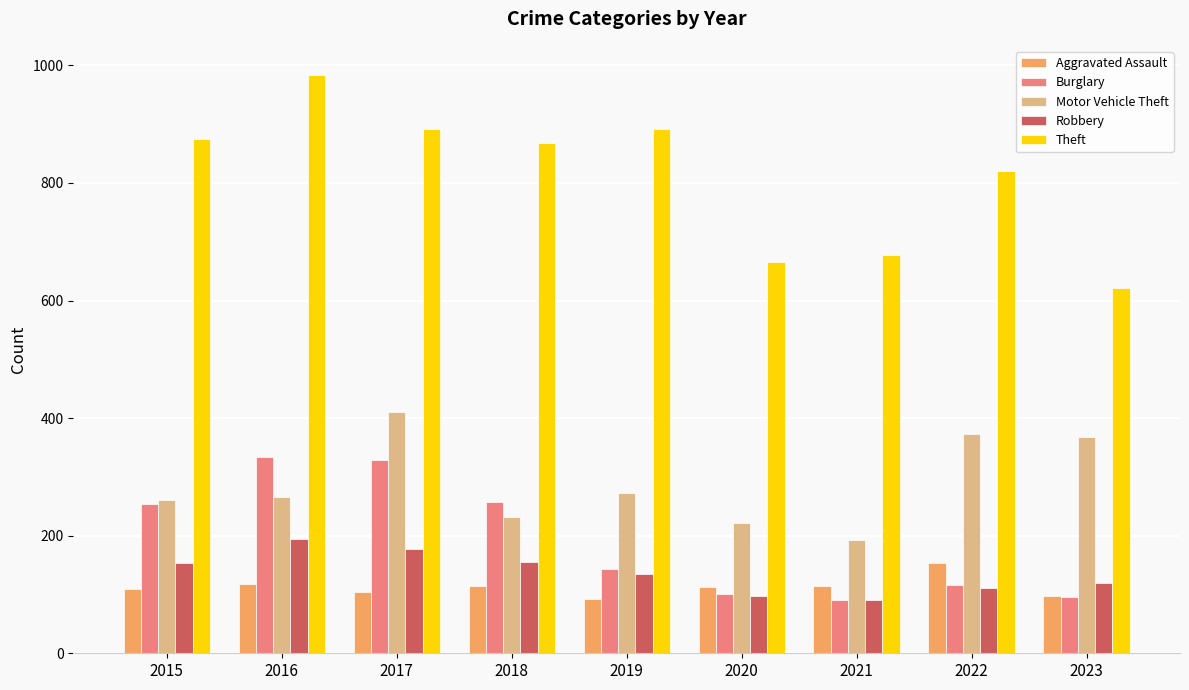

Which series has the largest total across all categories?

Theft